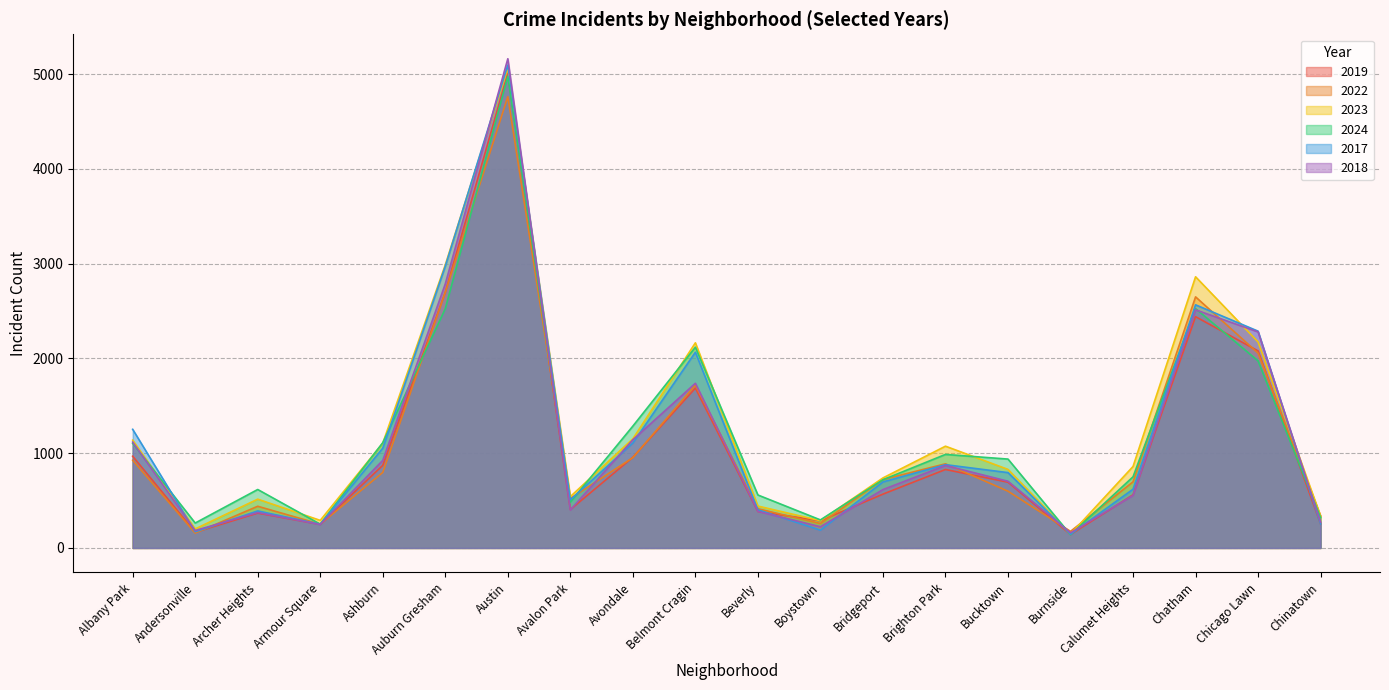

The value of 2018 at Brighton Park is 1411. True or false?

False